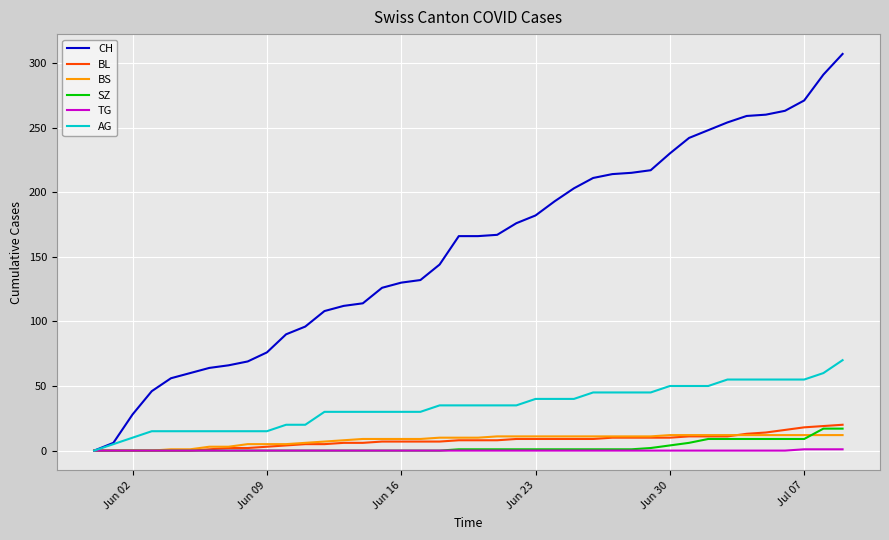

Does the chart display data point markers on the line(s)?

No